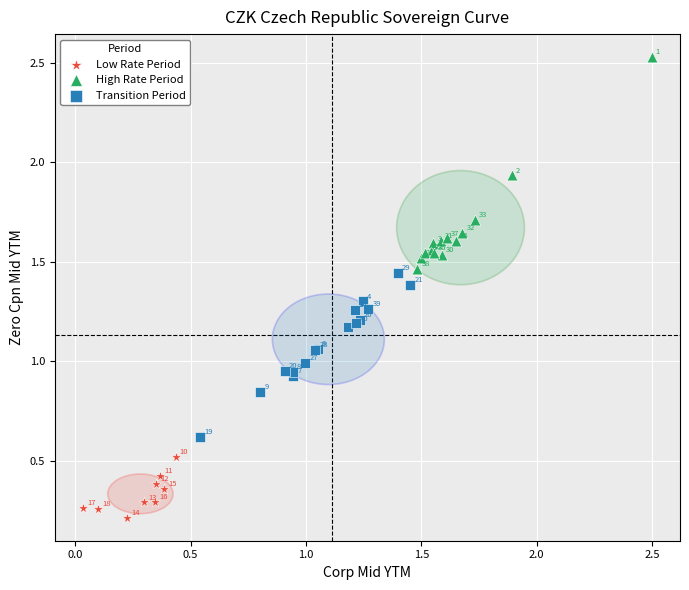

Which series reaches the minimum Y coordinate?

Low Rate Period